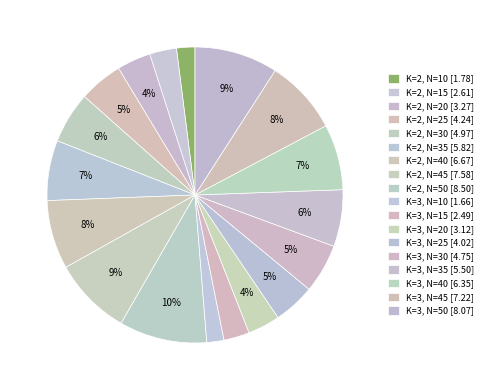

Rank the categories by value from lowest to highest.

K=3, N=10, K=2, N=10, K=3, N=15, K=2, N=15, K=3, N=20, K=2, N=20, K=3, N=25, K=2, N=25, K=3, N=30, K=2, N=30, K=3, N=35, K=2, N=35, K=3, N=40, K=2, N=40, K=3, N=45, K=2, N=45, K=3, N=50, K=2, N=50